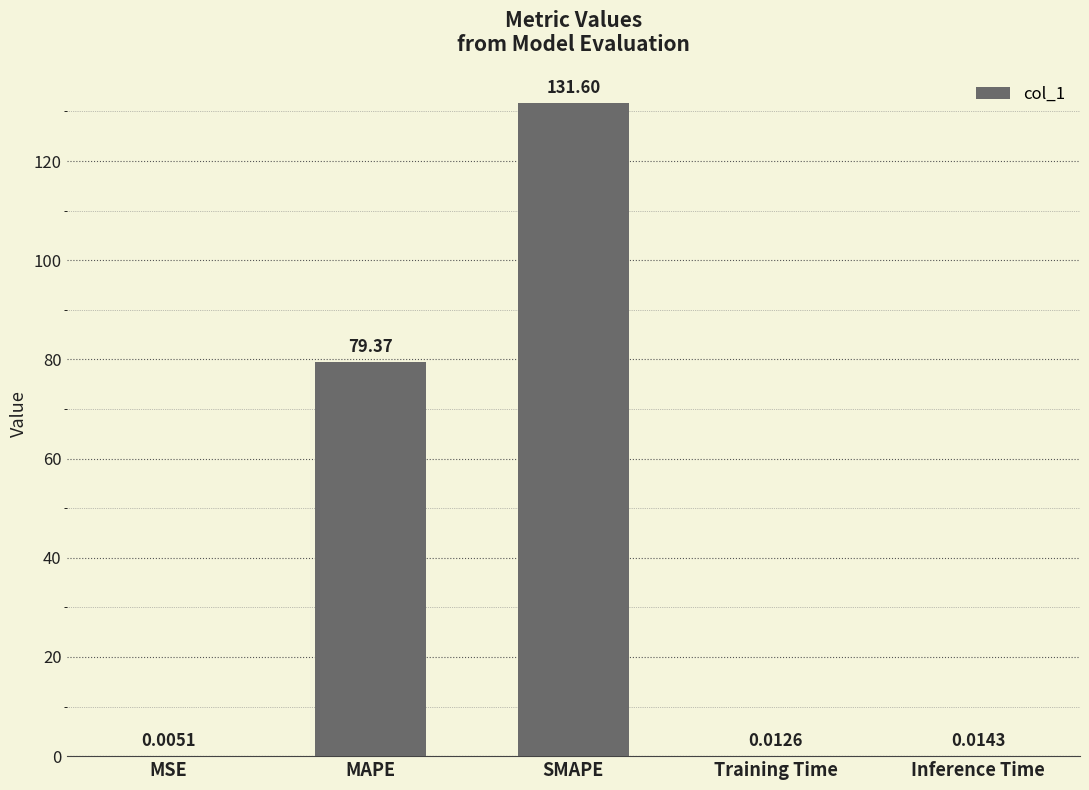

Where is the data nearest to the value 65?

MAPE